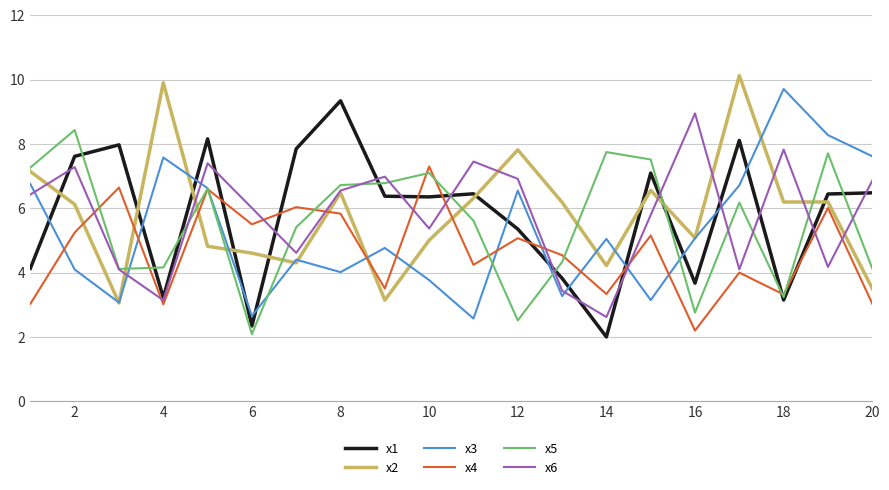

What is the greatest value displayed?

10.1